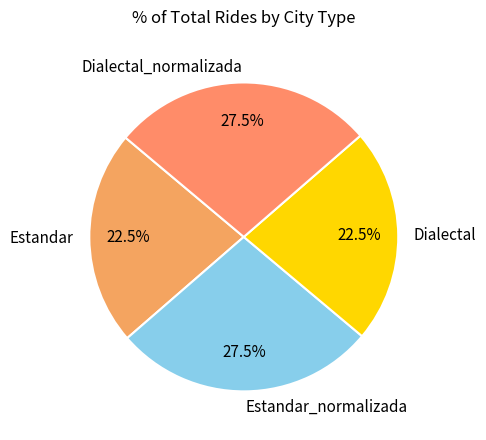

Count the number of slices in the pie.

4